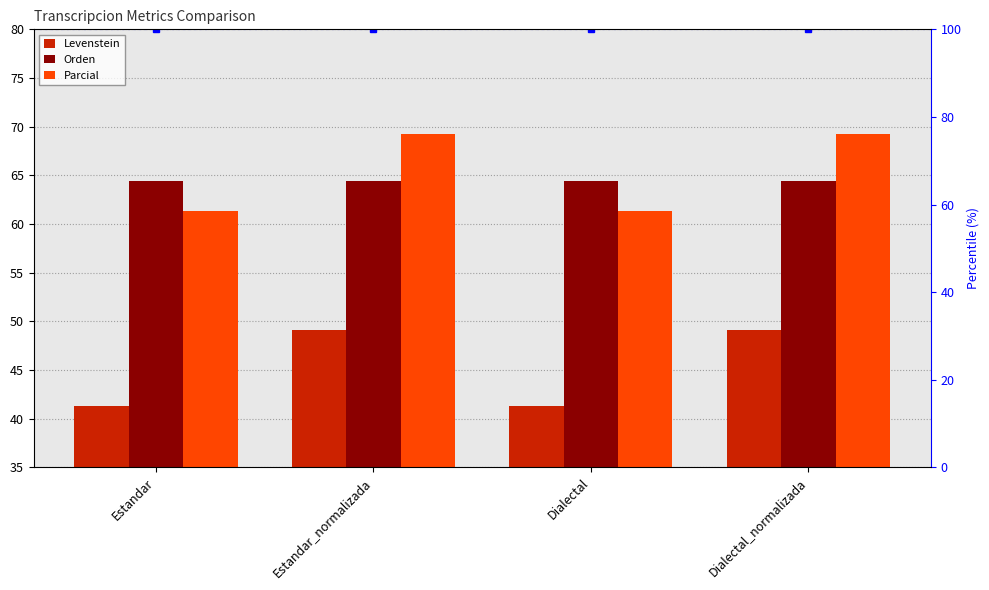

At which category does the chart reach its peak across all series?

Estandar